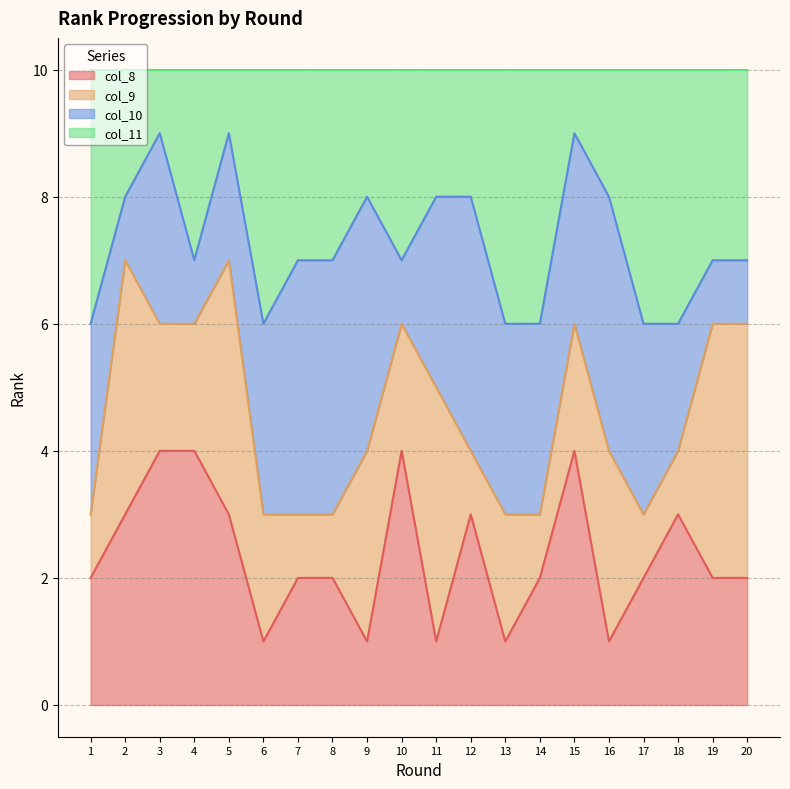

True or false: col_11 has more than 1 points higher than both neighbors.

True